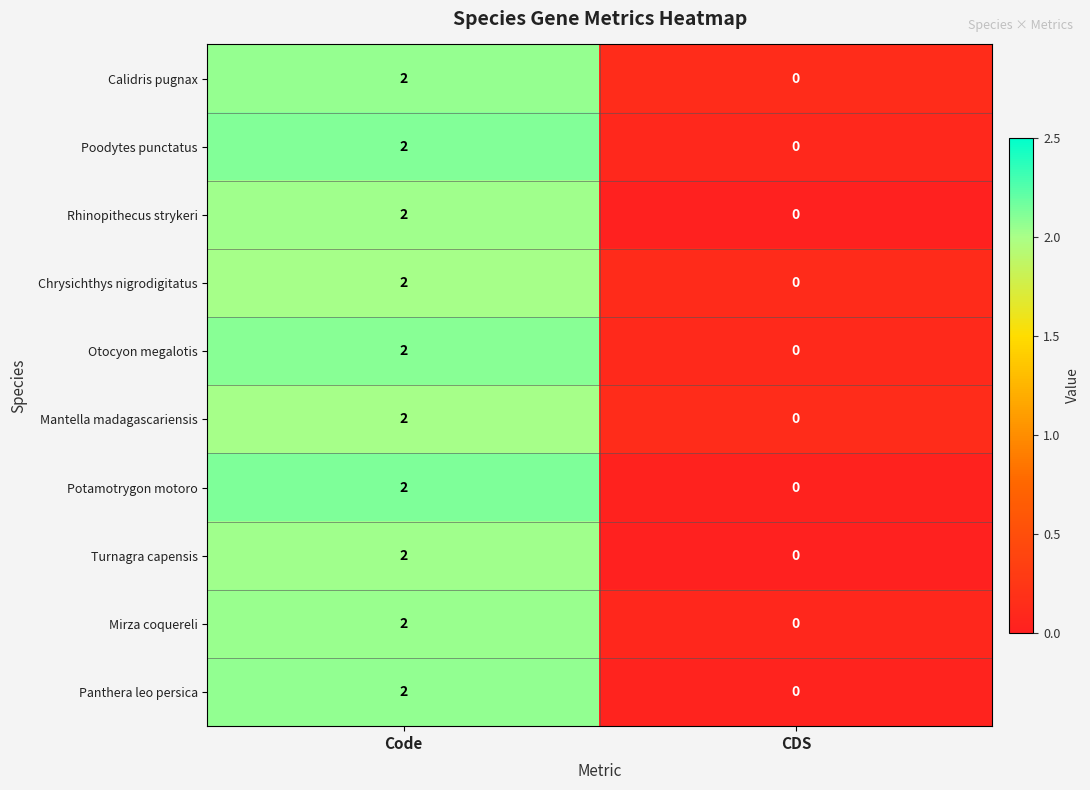

Is it true that Calidris pugnax equals 2 at Code?

True